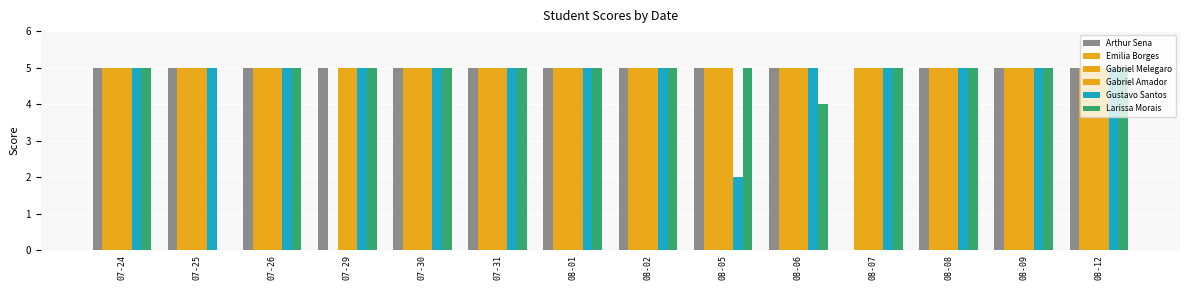

At which category is the sum across all series the highest?

07-24